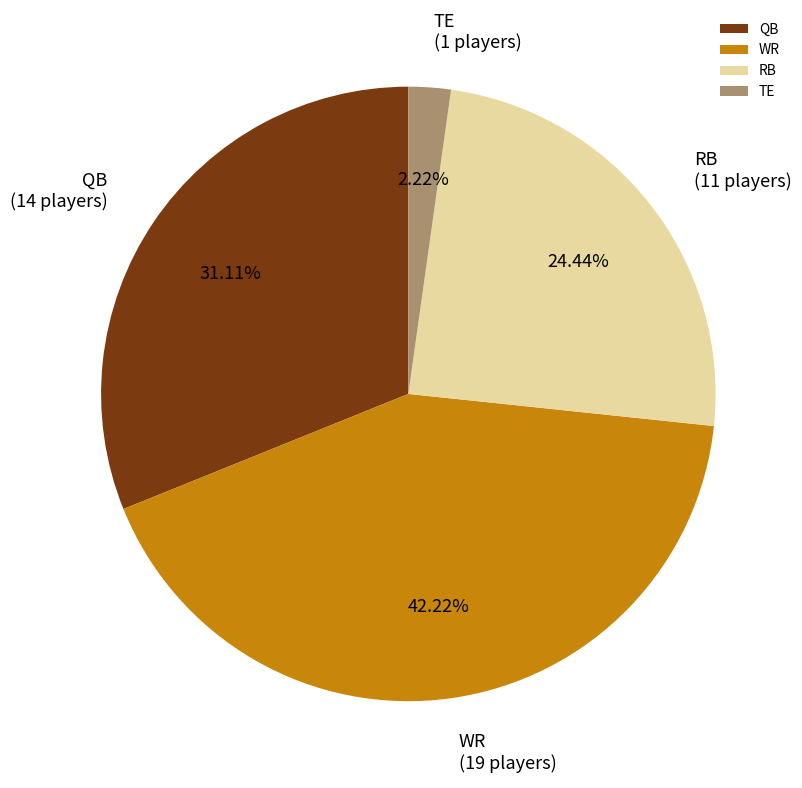

To the nearest percent, what is the combined percentage of TE and RB?

27%